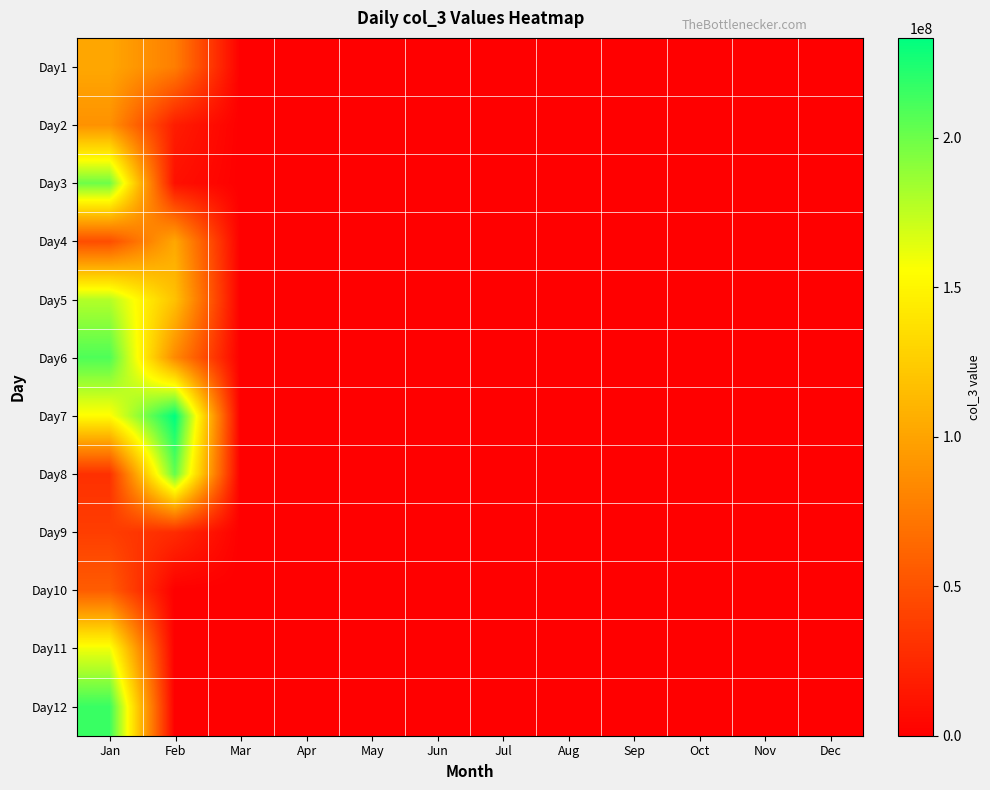

Which series has the largest total across all categories?

Day7